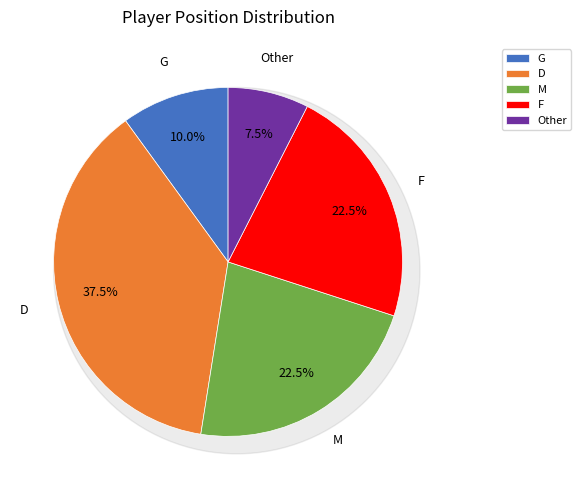

Is there a majority slice in this chart?

No